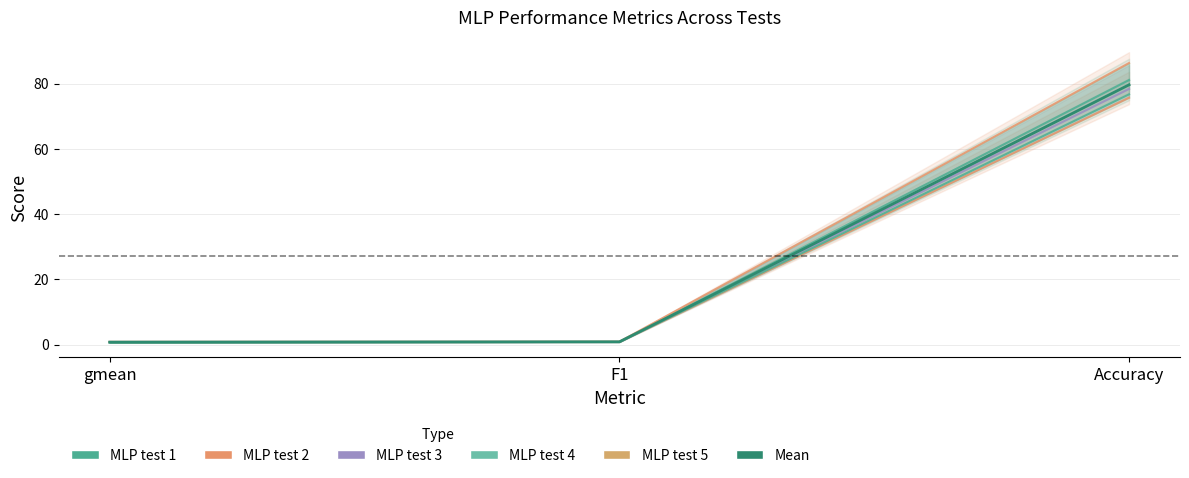

What is the label of the 3rd point from the right?

gmean